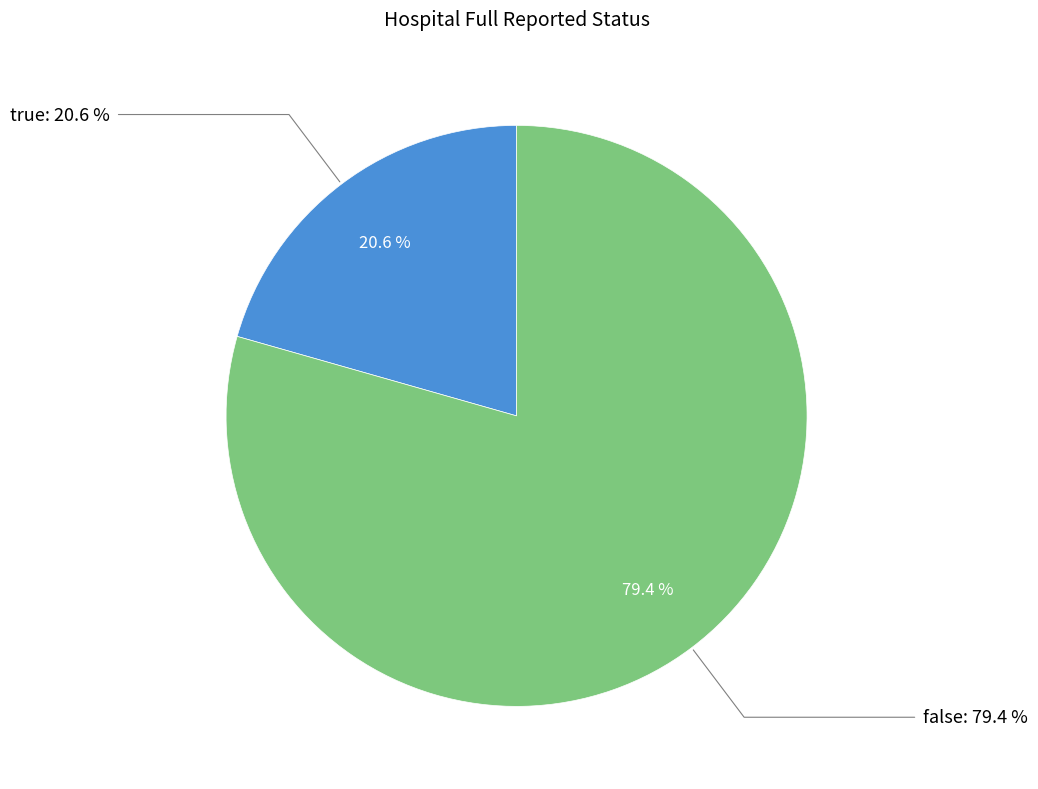

What percentage is the false slice, to the nearest percent?

79%